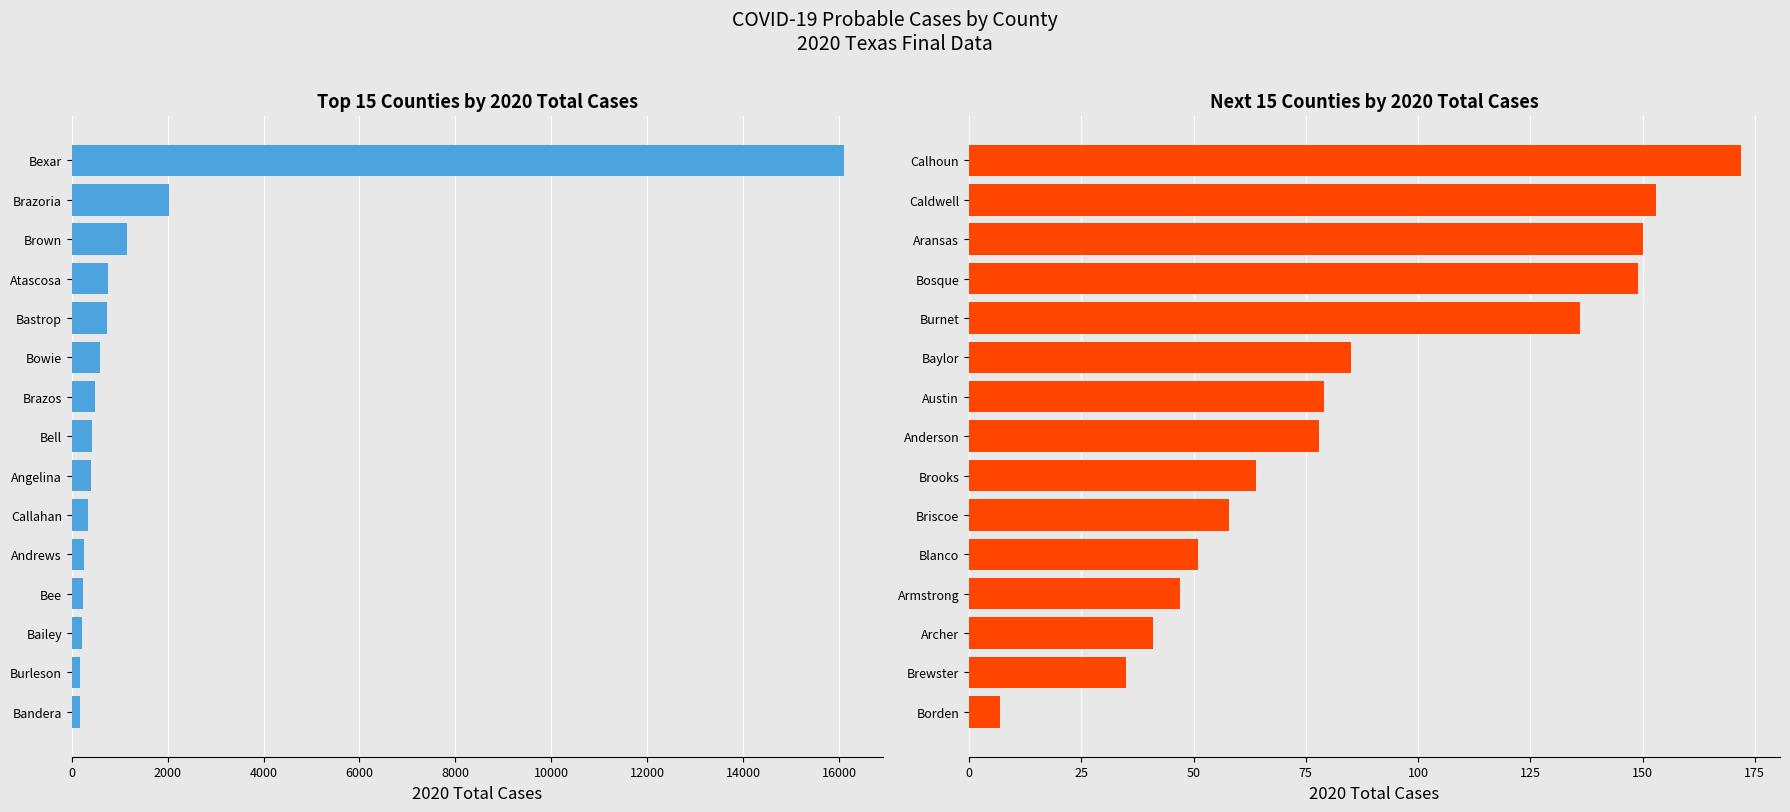

Rank the series by their maximum value, from highest to lowest.

Top 15 Counties (highest), Next 15 Counties